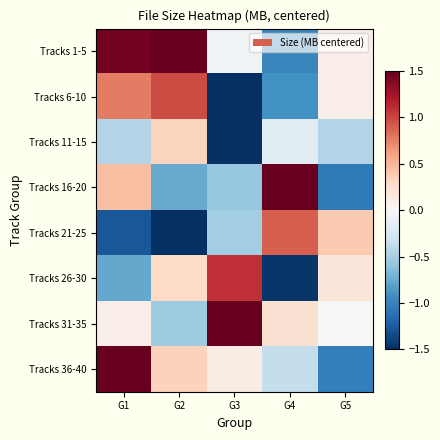

Between G3 and G1, which is larger?

G1